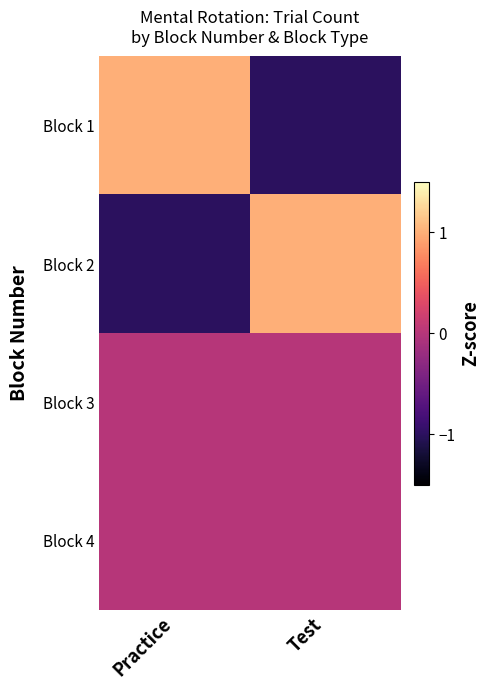

At which category does the chart reach its minimum across all series?

Test